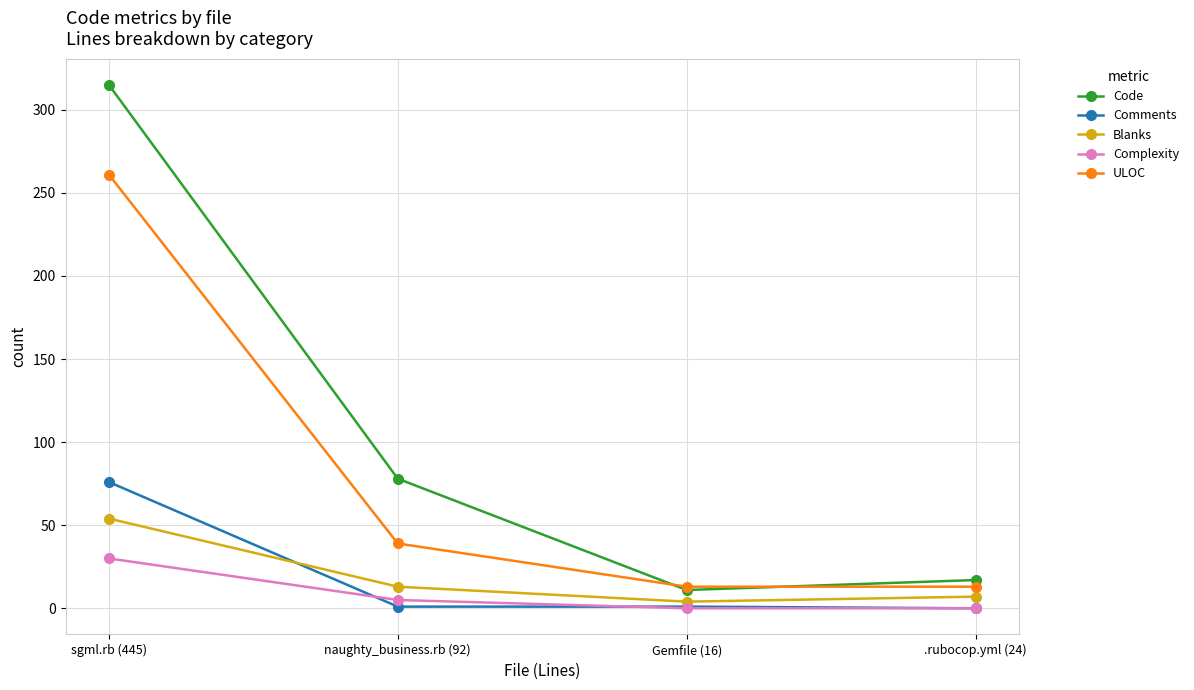

What is the value of the Complexity point at the 2nd from the left?

5